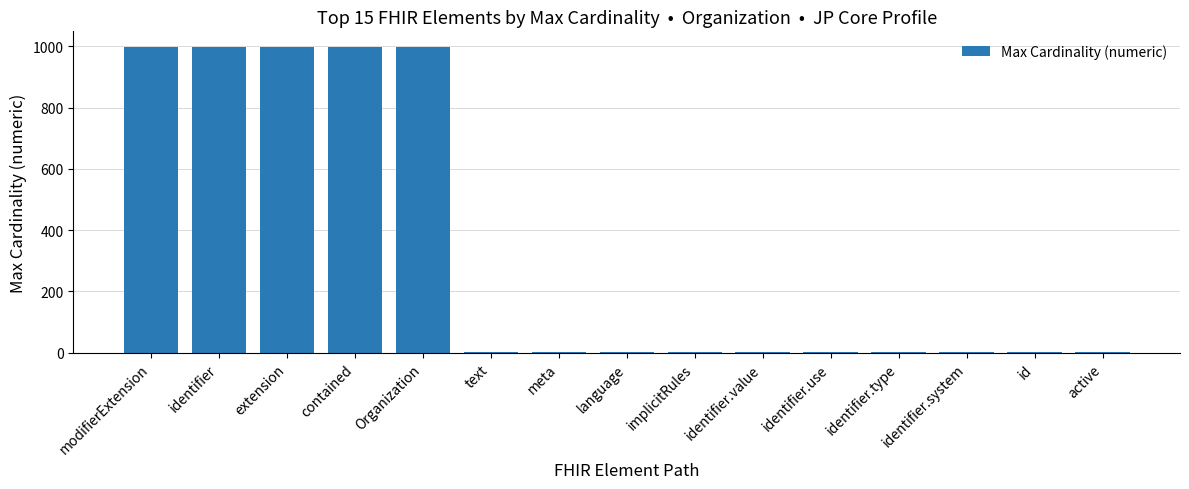

Count the number of categories in the chart.

15